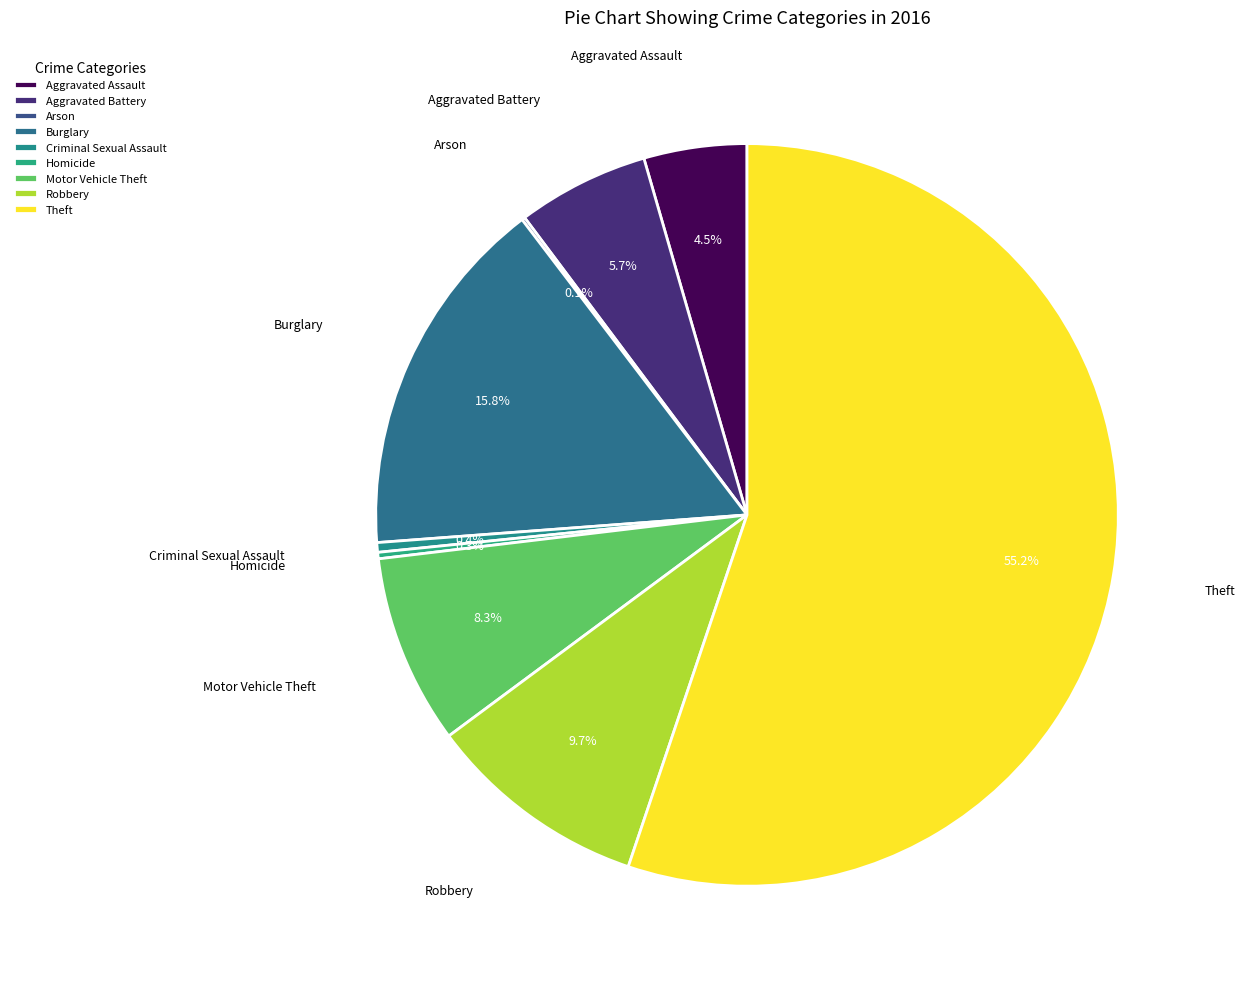

Is there a majority slice in this chart?

Yes